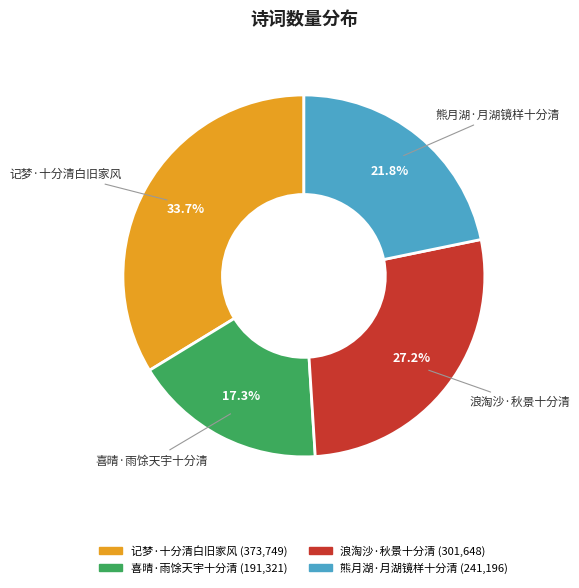

What percentage is NOT represented by 记梦·十分清白旧家风?

66.3%